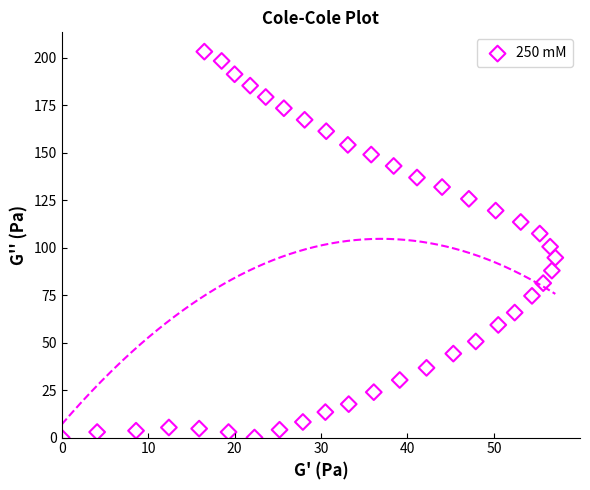

What is the range of Y values (max minus min)?

203.2